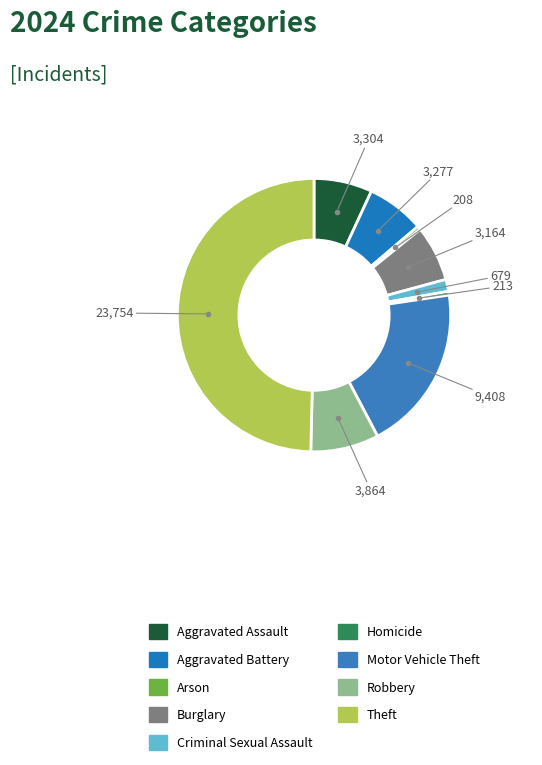

Rank the categories by value from lowest to highest.

Arson, Homicide, Criminal Sexual Assault, Burglary, Aggravated Battery, Aggravated Assault, Robbery, Motor Vehicle Theft, Theft